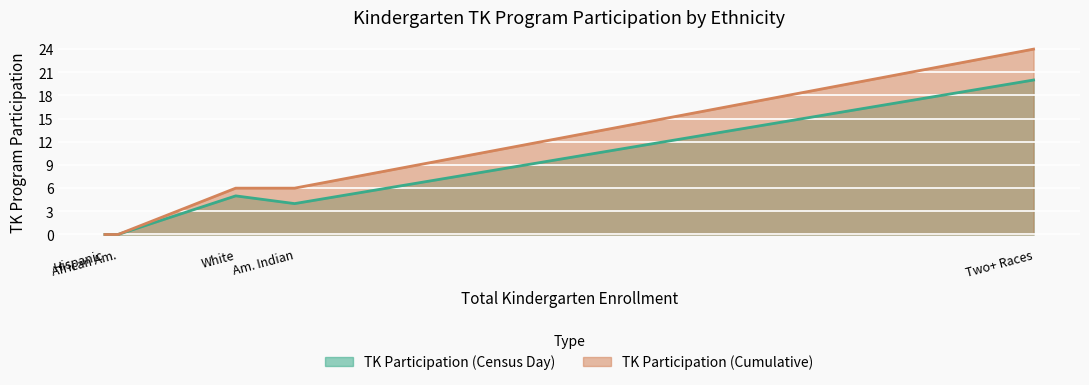

Which series has the largest total across all categories?

TK Participation (Cumulative)